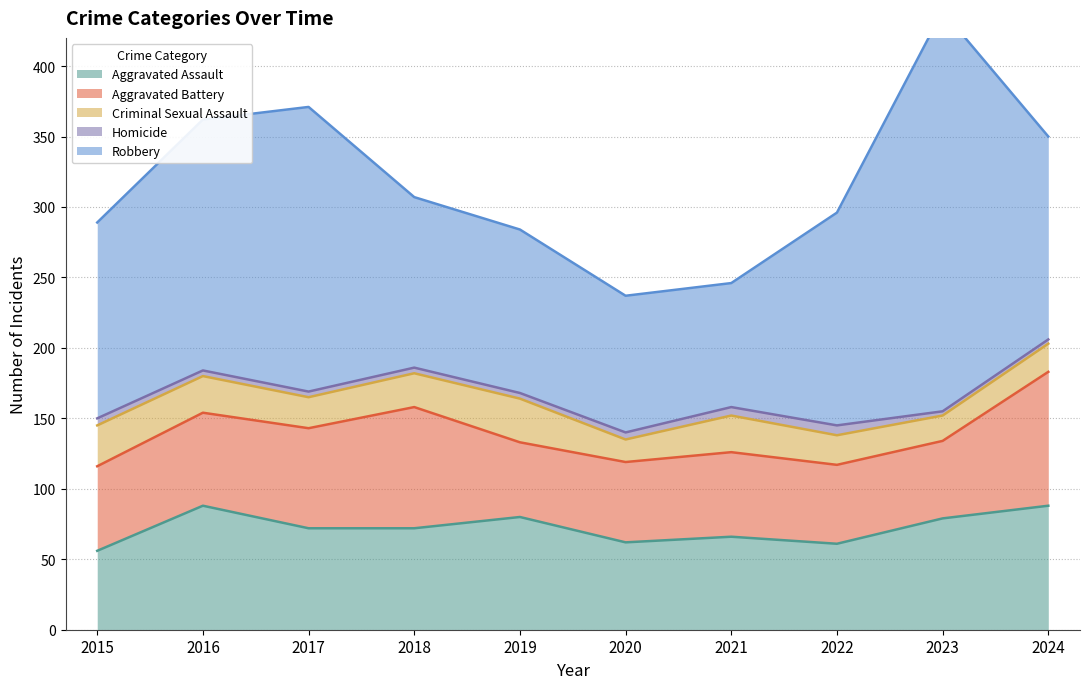

What is the difference between the second highest and second lowest values in the Aggravated Assault series?

27